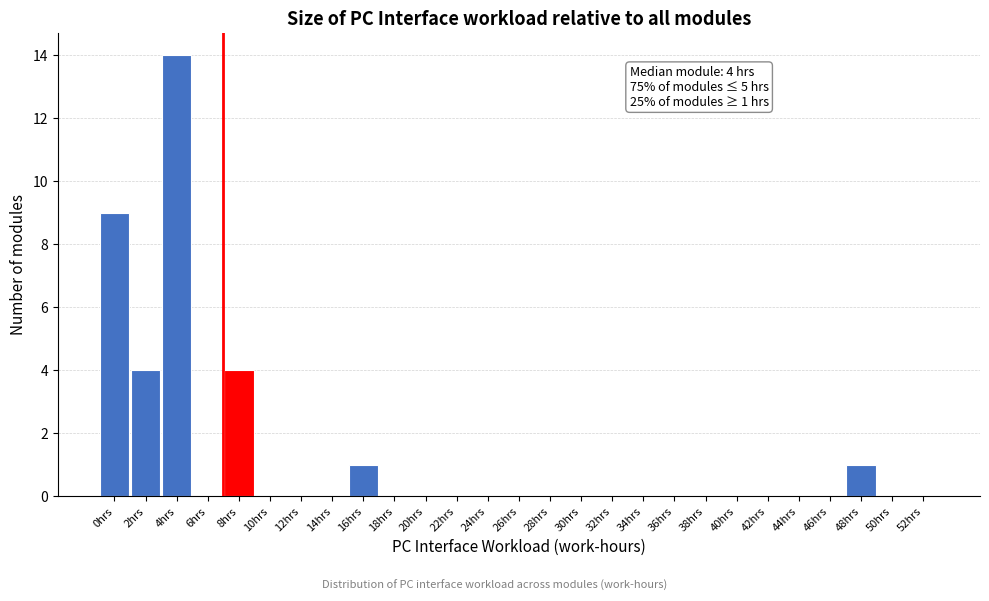

Reading left to right, transcribe all the data shown in this chart.

0hrs=9	2hrs=4	4hrs=14	6hrs=0	8hrs=4	10hrs=0	12hrs=0	14hrs=0	16hrs=1	18hrs=0	20hrs=0	22hrs=0	24hrs=0	26hrs=0	28hrs=0	30hrs=0	32hrs=0	34hrs=0	36hrs=0	38hrs=0	40hrs=0	42hrs=0	44hrs=0	46hrs=0	48hrs=1	50hrs=0	52hrs=0